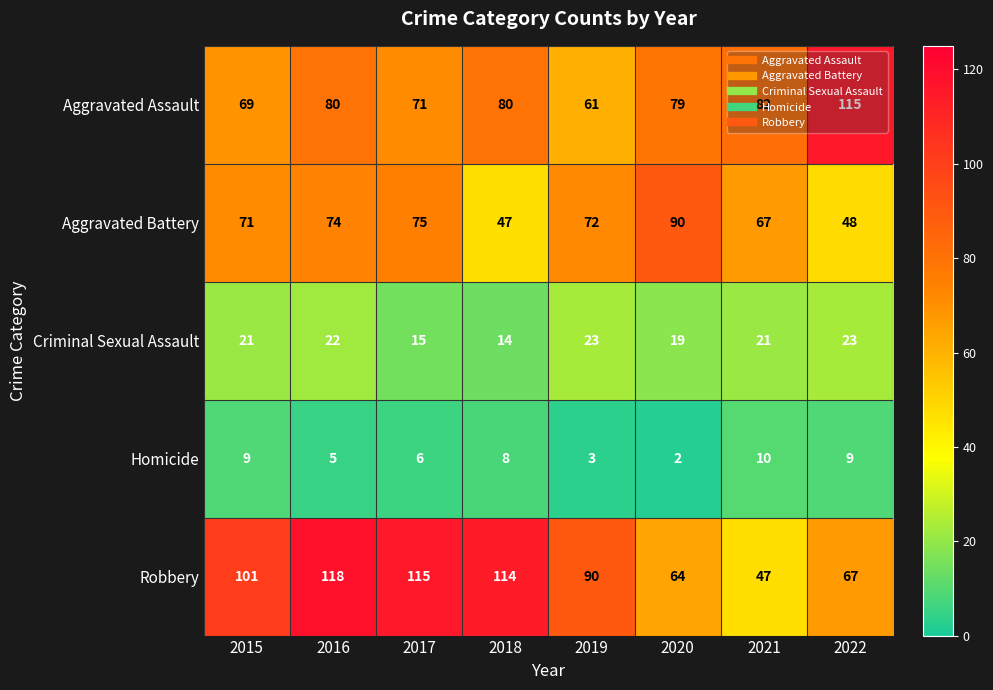

Count the number of data series in this chart.

5